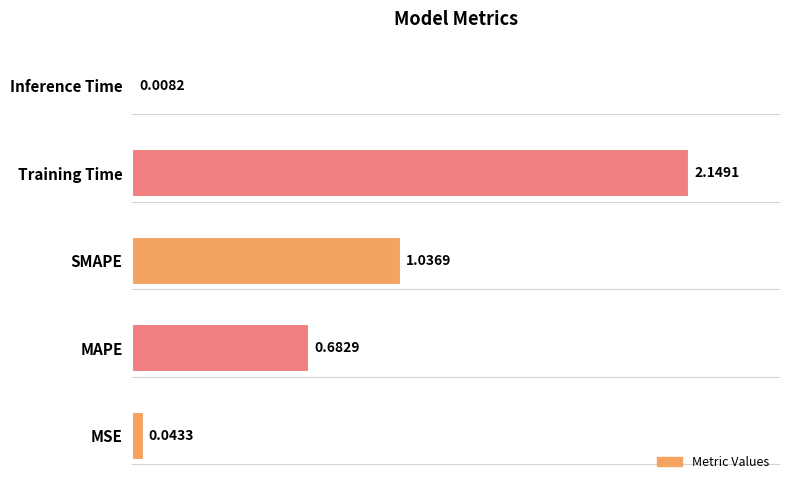

Reading left to right, what are all the values shown in this chart?

MSE=0.0	MAPE=0.7	SMAPE=1.0	Training Time=2.1	Inference Time=0.0